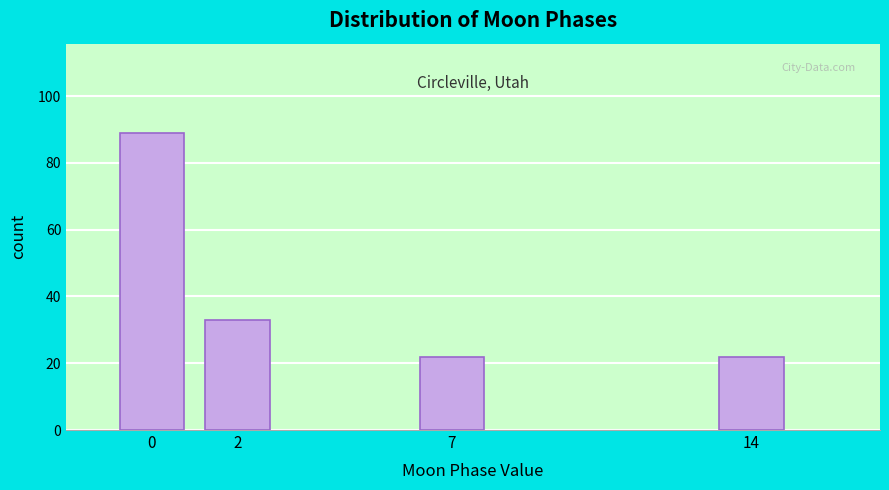

Reading left to right, list all the values displayed in this chart.

89	33	22	22